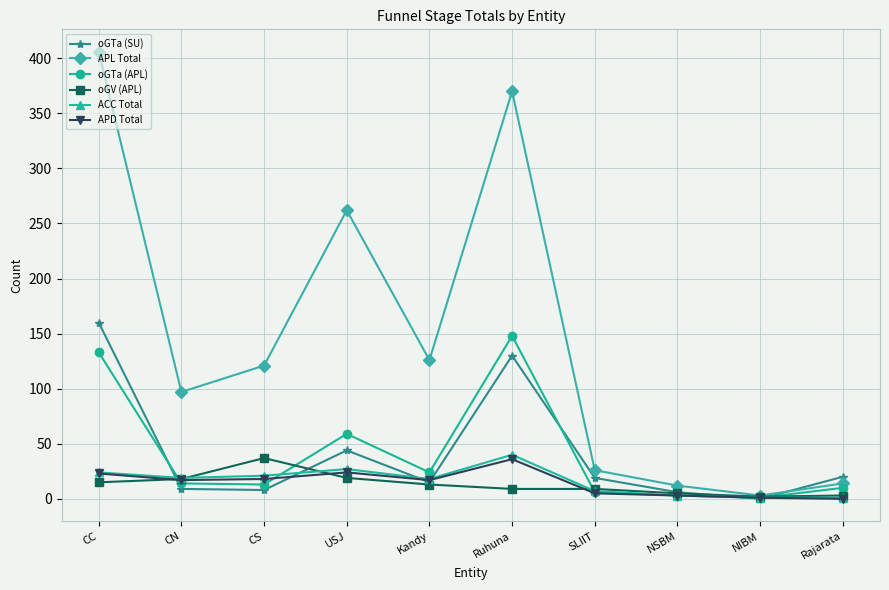

What are all the series names shown in the legend?

oGTa (SU), APL Total, oGTa (APL), oGV (APL), ACC Total, APD Total